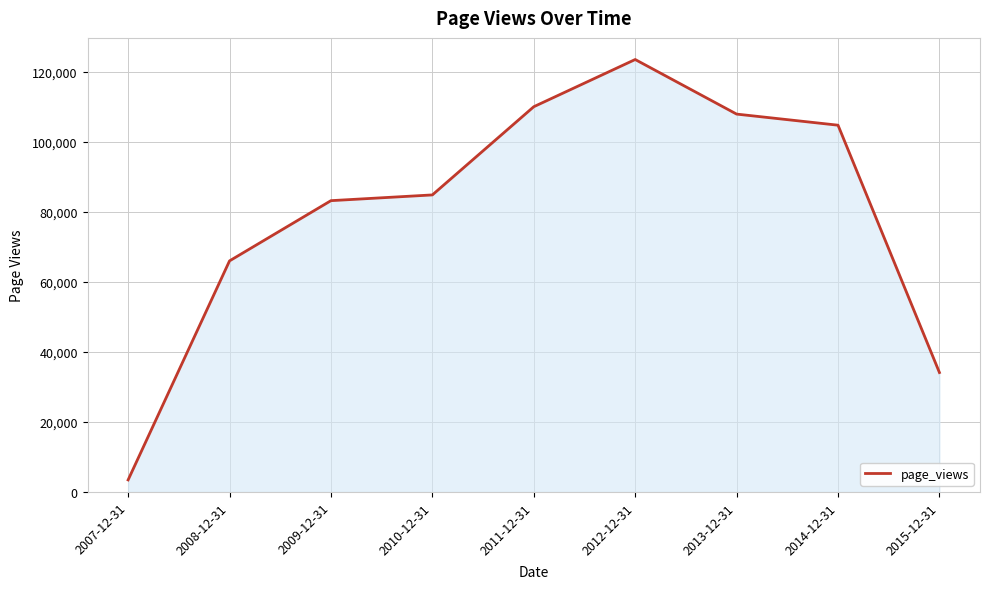

Reading right to left, extract all data points from this chart.

2015-12-31=34121	2014-12-31=104788	2013-12-31=107960	2012-12-31=123555	2011-12-31=110068	2010-12-31=84868	2009-12-31=83228	2008-12-31=66023	2007-12-31=3445